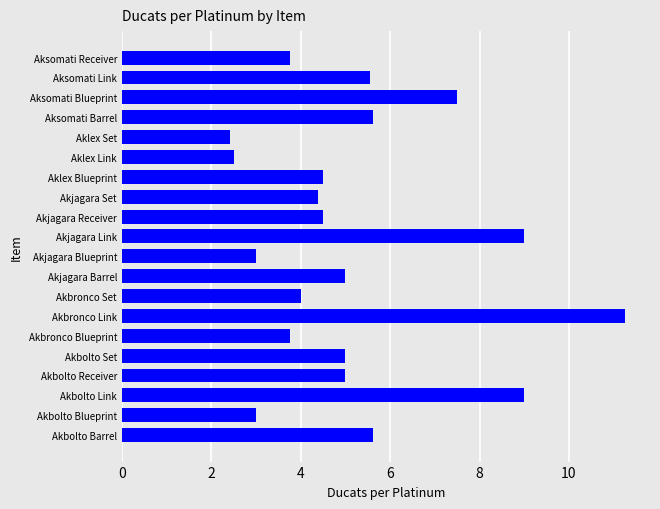

What is the minimum value shown in the chart?

2.4